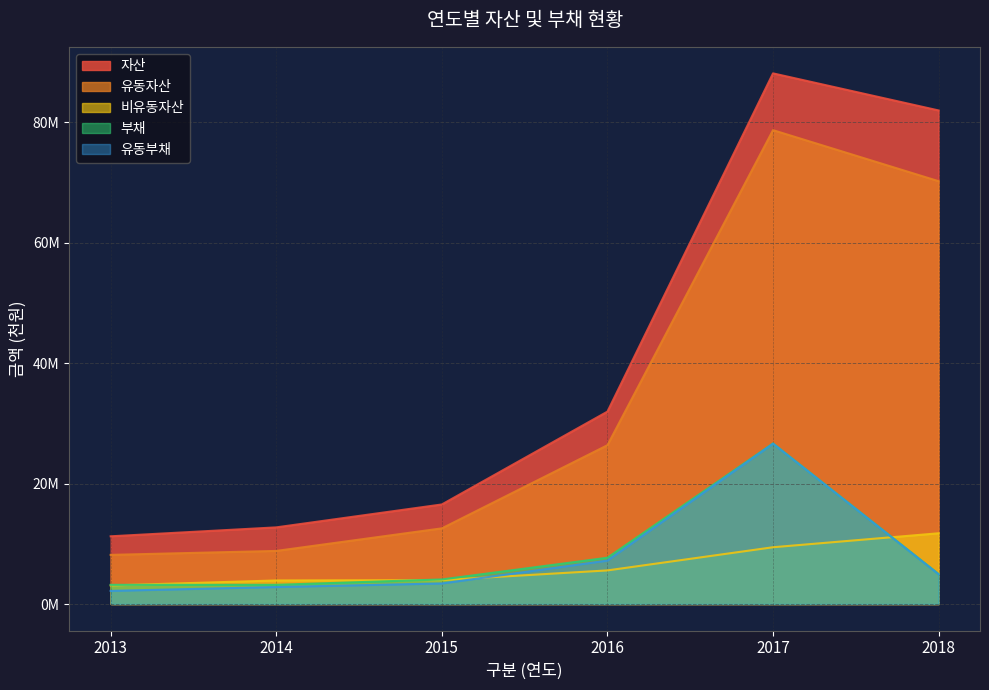

How many categories are shown in the chart?

6